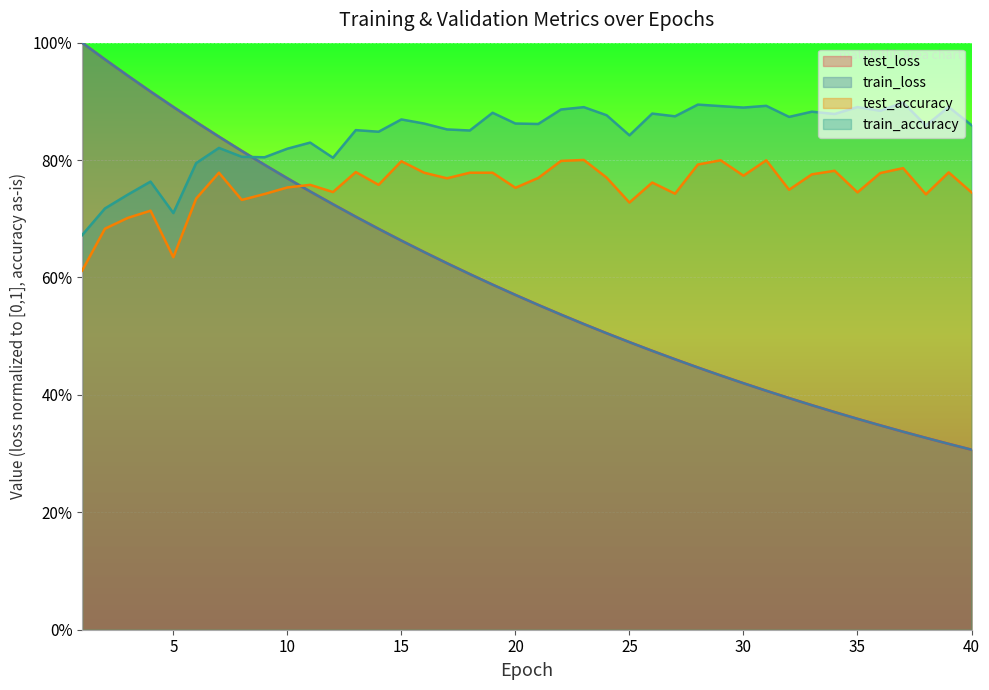

What is the spread (max minus min) of values at 15?

0.2